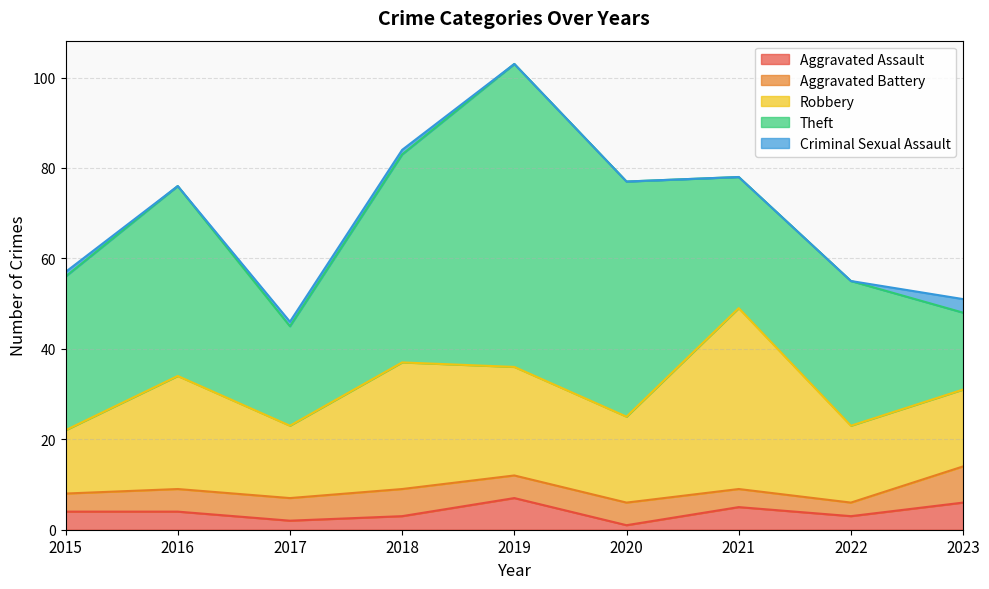

Where does the Aggravated Battery series first go above 5?

2018